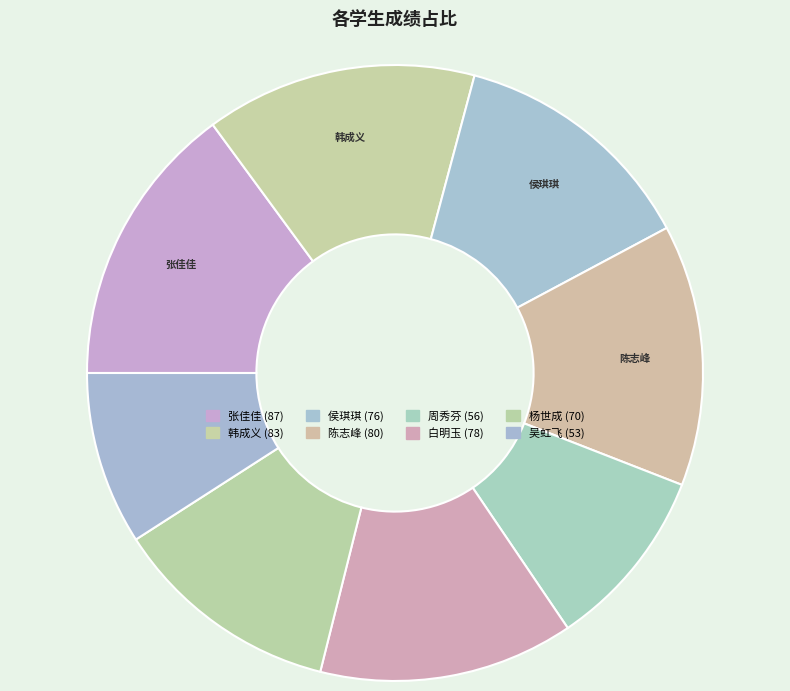

Which slice is the largest?

张佳佳